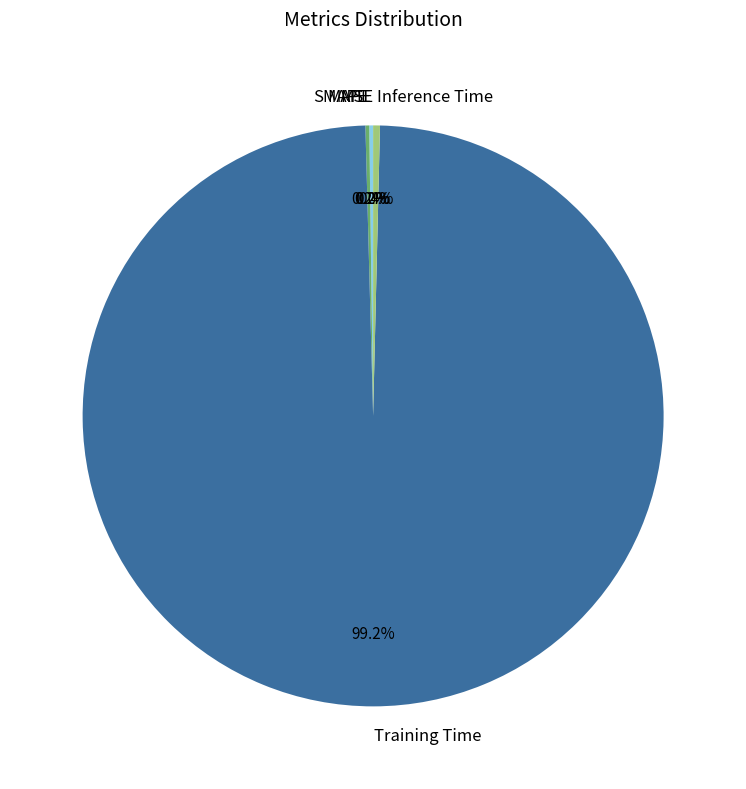

Which category has the biggest portion of the pie?

Training Time